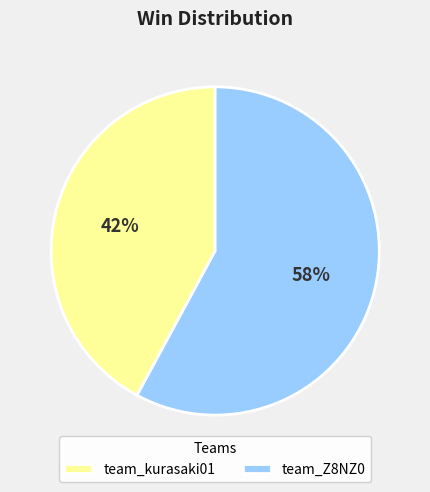

Which slice is the smallest?

team_kurasaki01